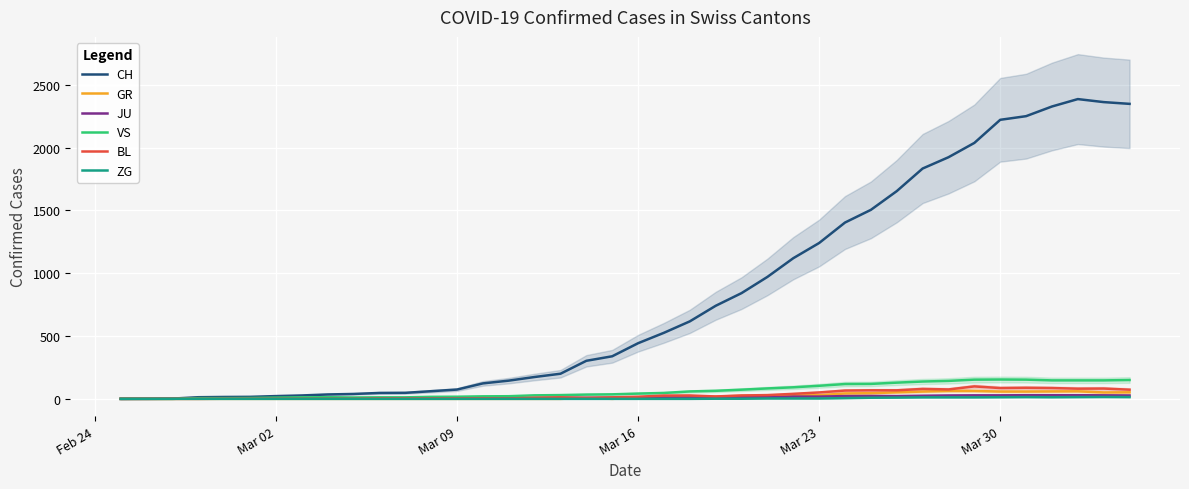

Reading left to right, list all the values displayed in this chart.

CH: 0	1	2	13	15	16	22	27	35	39	47	48	61	74	123	145	174	200	303	339	443	526	617	741	842	971	1120	1241	1404	1505	1654	1834	1924	2038	2222	2251	2328	2387	2363	2349
GR: 0	0	0	0	0	0	0	0	0	0	0	0	0	0	0	0	0	0	6	0	9	9	13	18	24	24	27	29	43	45	52	58	63	63	58	58	59	60	51	52
JU: 0	0	1	1	1	1	1	1	1	2	5	5	5	5	5	6	6	8	8	9	9	11	11	12	14	13	18	18	22	23	22	25	27	28	28	29	29	29	28	27
VS: 0	0	0	6	6	7	10	12	13	11	12	12	16	17	20	21	28	30	34	36	42	47	59	64	73	83	92	104	118	119	129	138	143	153	154	153	147	147	147	150
BL: 0	0	0	0	1	1	1	1	1	1	4	4	4	4	5	3	9	12	8	12	17	26	27	19	27	30	40	51	66	68	68	79	75	99	86	88	86	81	82	73
ZG: 0	0	0	0	0	0	0	0	0	0	0	0	0	0	0	0	0	0	0	0	0	0	0	1	1	3	3	3	6	9	10	12	12	12	13	14	13	14	15	14